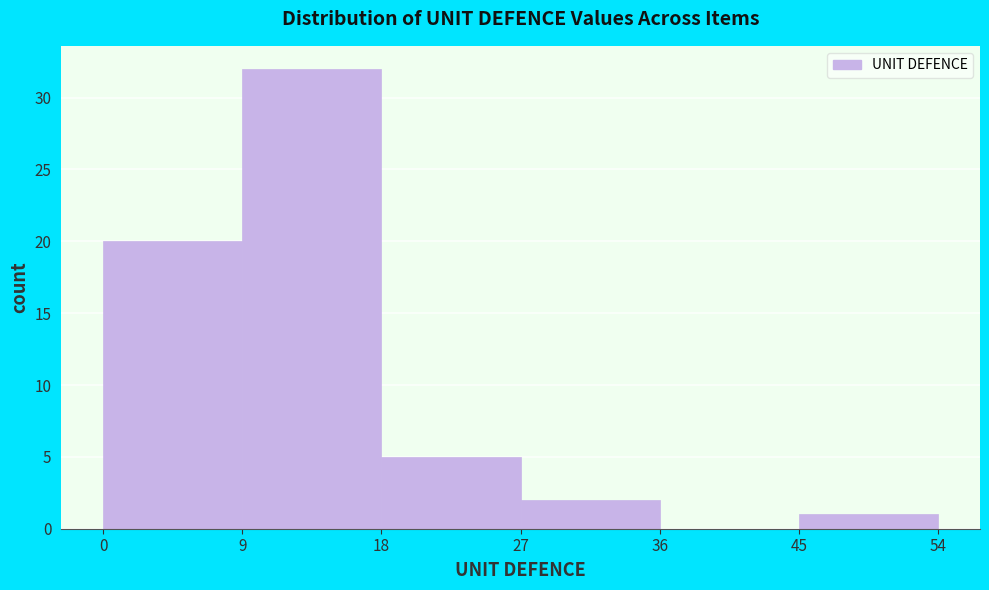

Reading left to right, transcribe this chart: for each bar, give the range it covers on the x-axis and its height. The values are not printed on the chart, so give them approximately, as read against the axis.

0 to 9: 20
9 to 18: 32
18 to 27: 5
27 to 36: 2
36 to 45: 0
45 to 54: 1